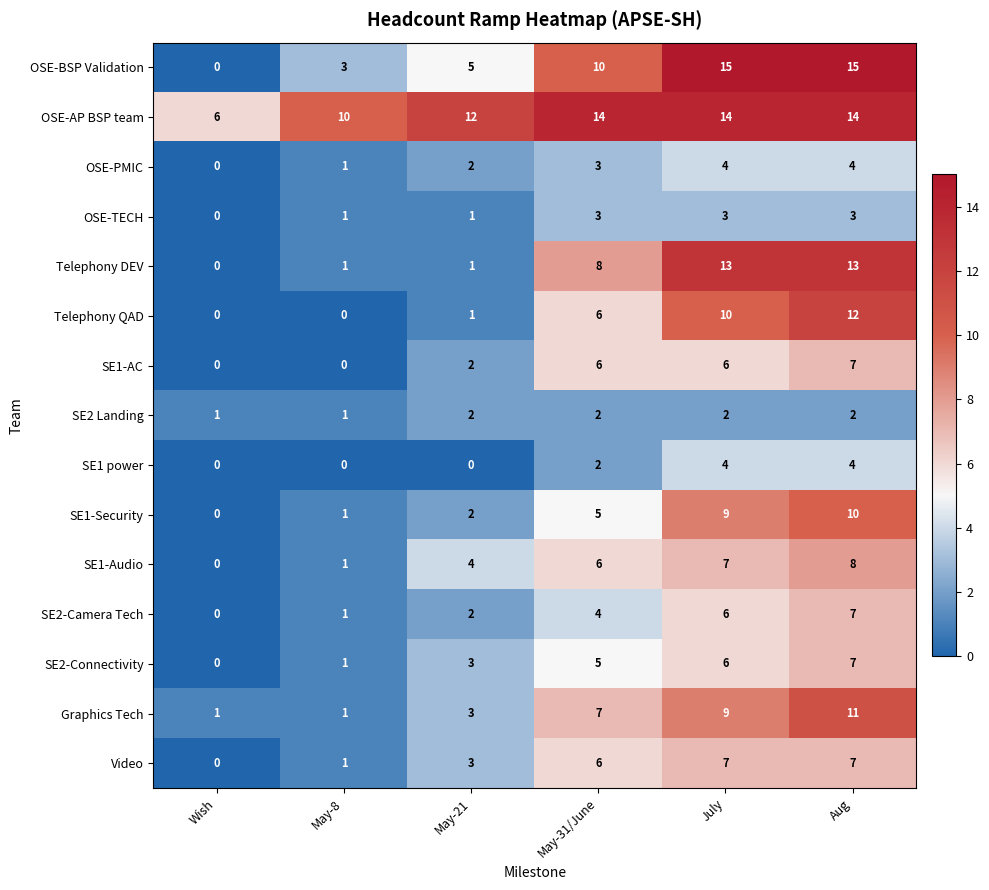

How many categories are shown in the chart?

6